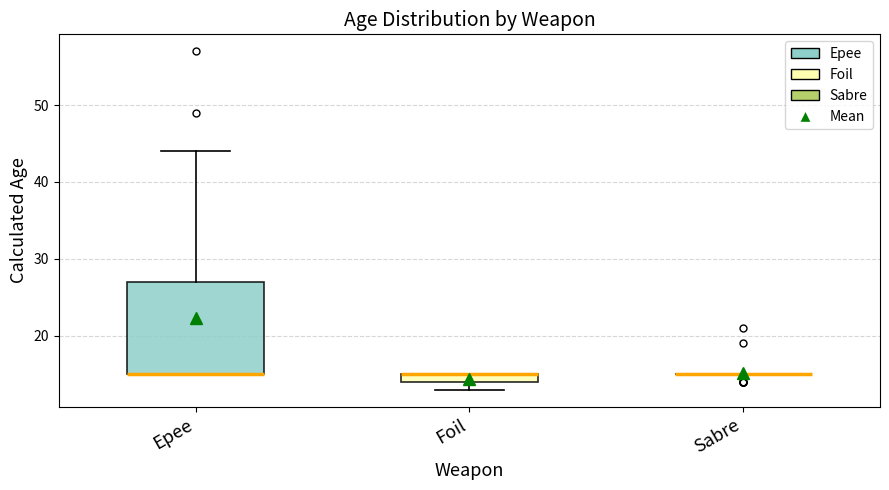

Comparing the boxes themselves (not the whiskers), which one is the tallest?

Epee